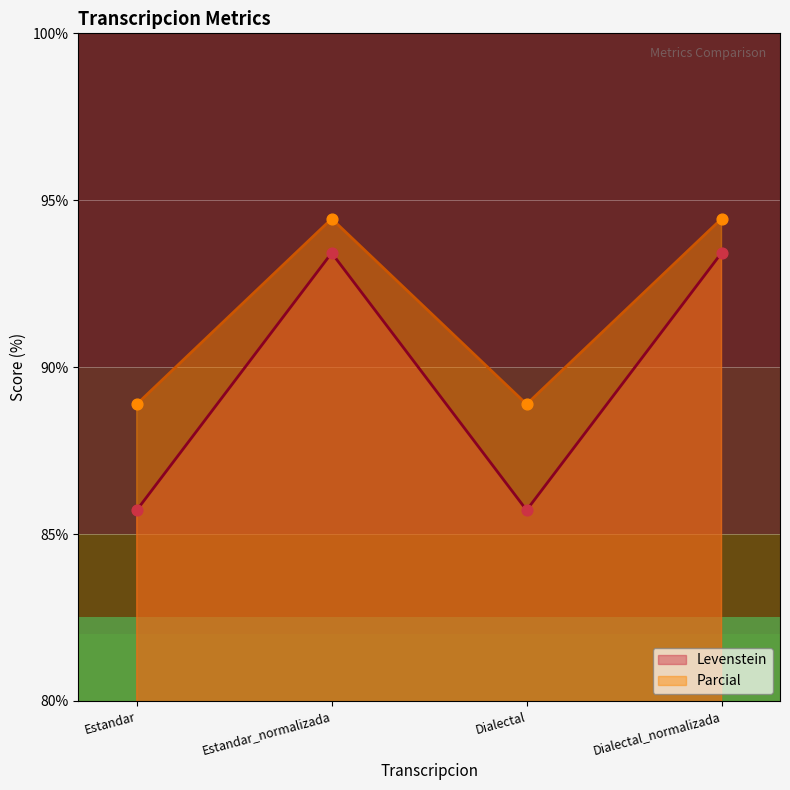

Which series has the largest Y range (max minus min)?

Levenstein